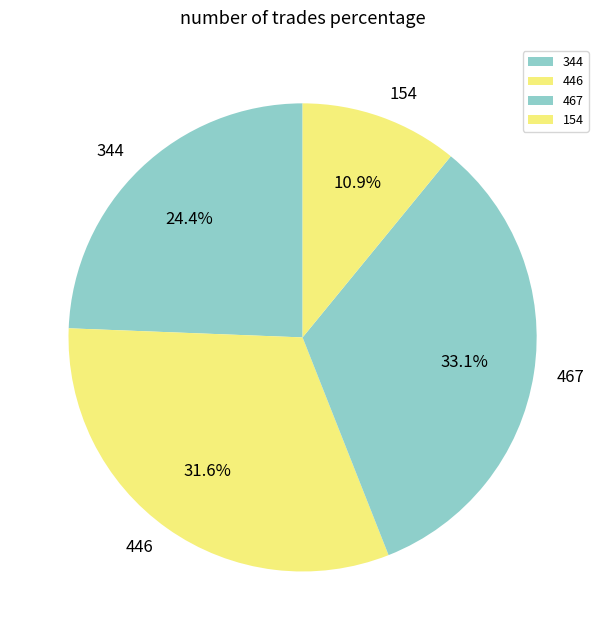

Do 446 and 154 together represent more than half of the pie?

No